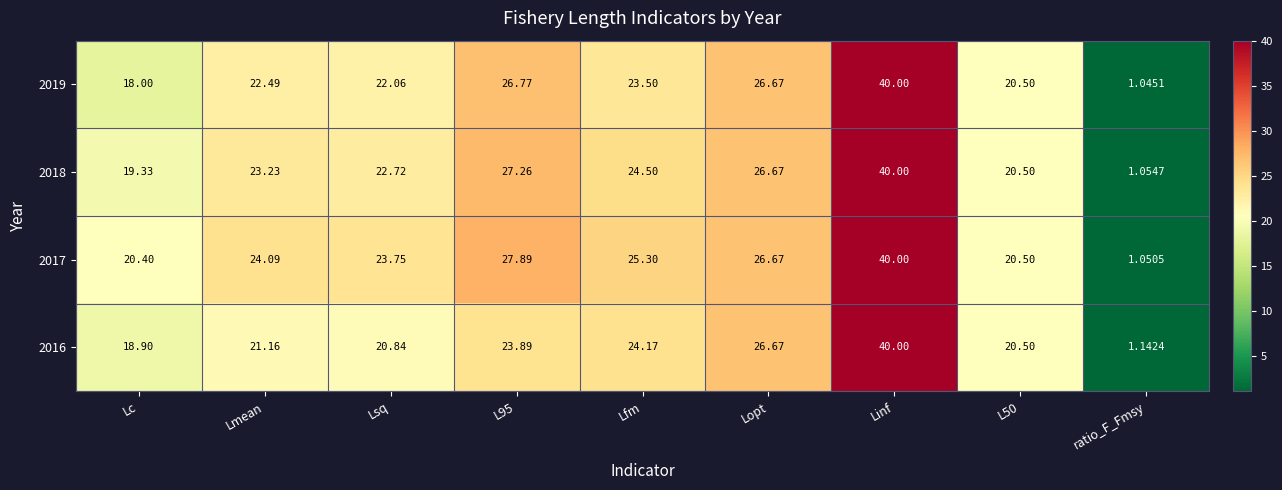

At which category is the sum across all series the highest?

Linf